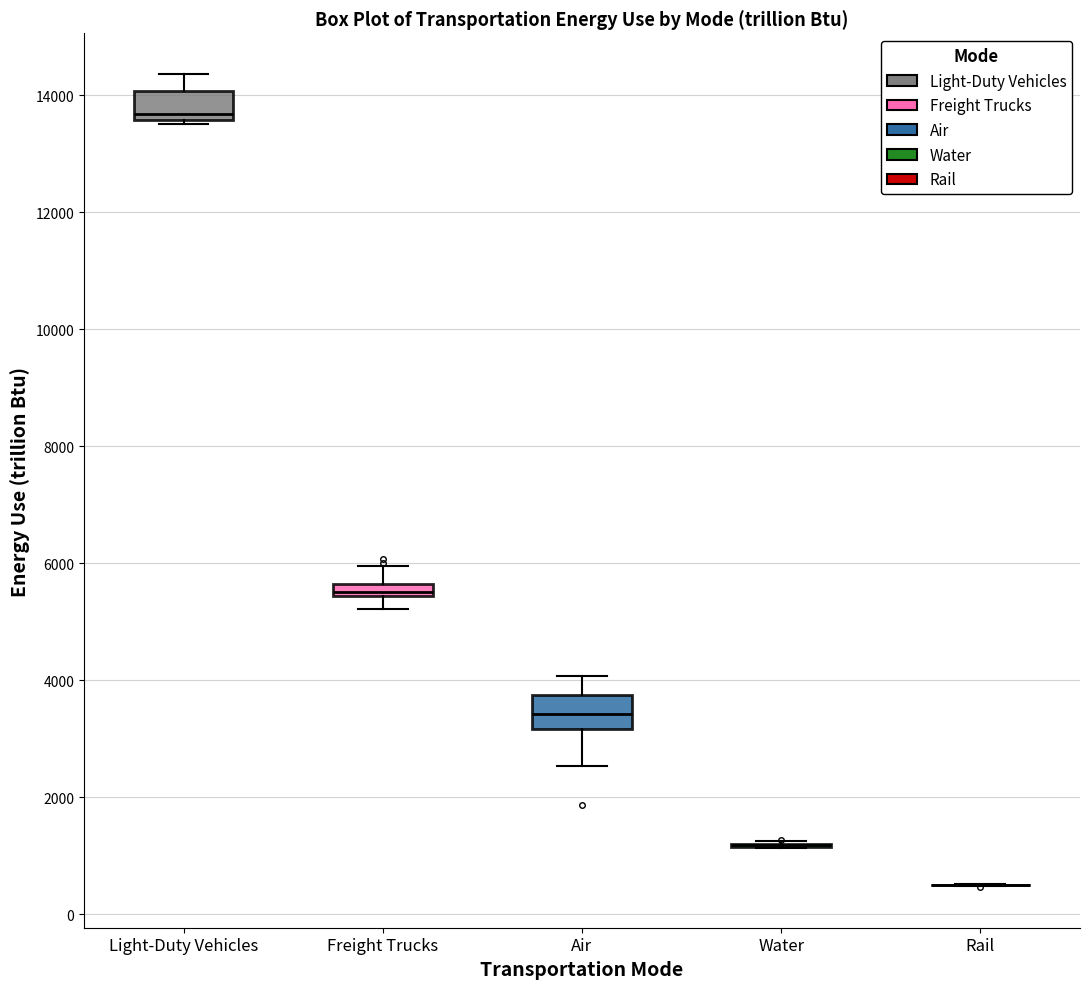

Where is the upper edge of the box for Air on the y-axis? The values are not printed on the chart, so give them approximately, as read against the axis.

3800